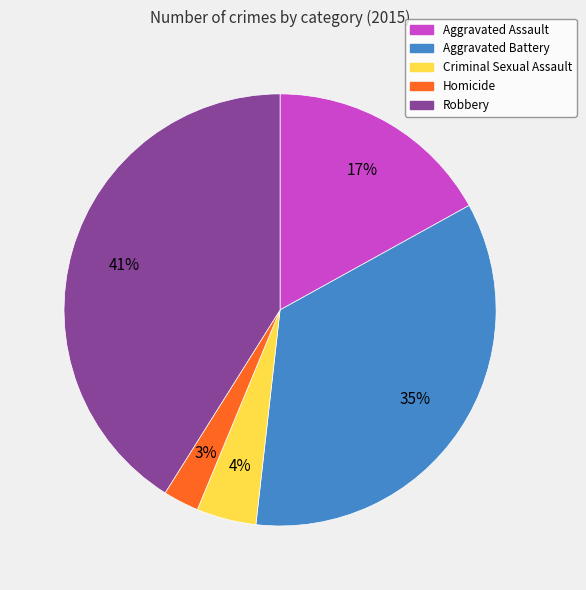

To the nearest percent, what portion does Homicide represent?

3%